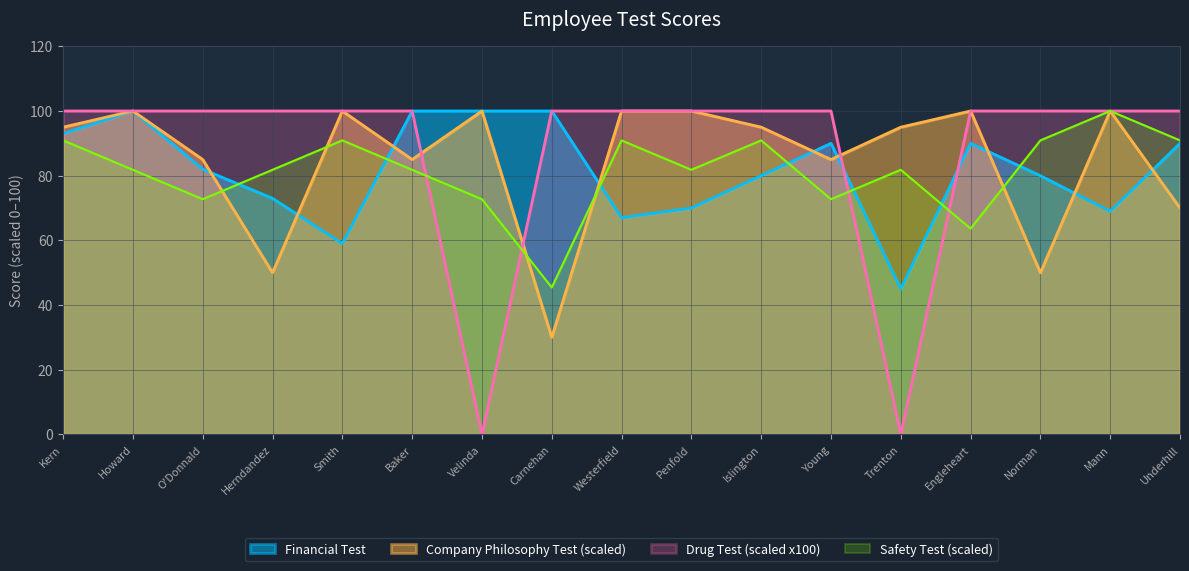

True or false: Financial Test and Drug Test intersect in this chart.

True